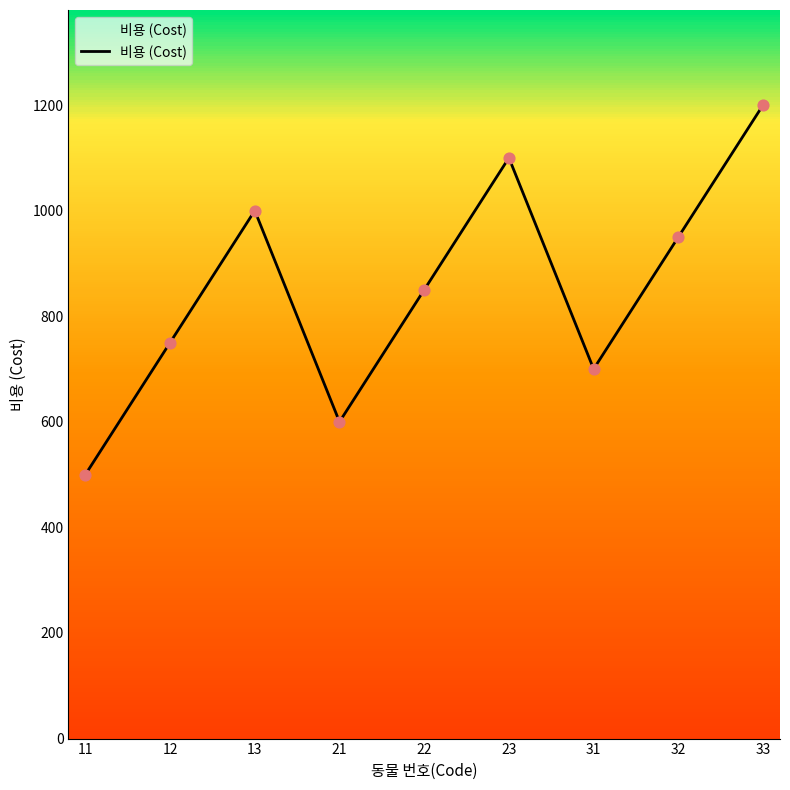

Which has a higher value, 21 or 23?

23